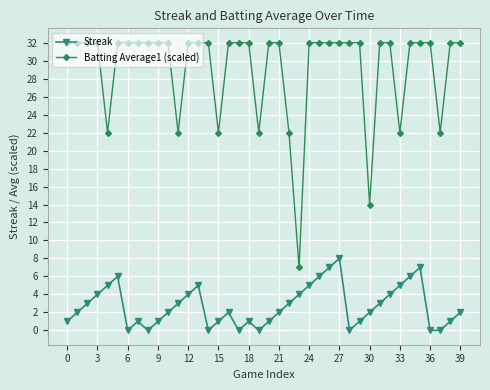

How many series are shown in this chart?

2